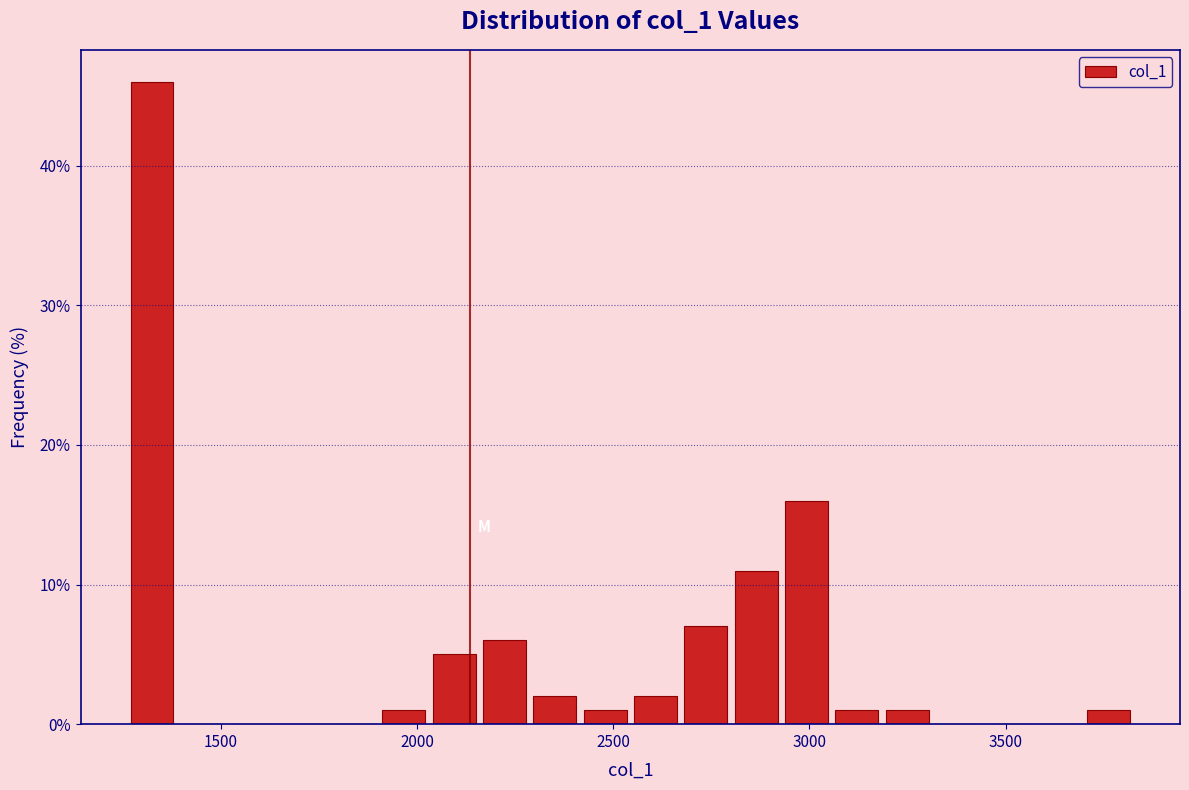

Read against the x-axis, roughly where is the centre of the tallest bar?

1300